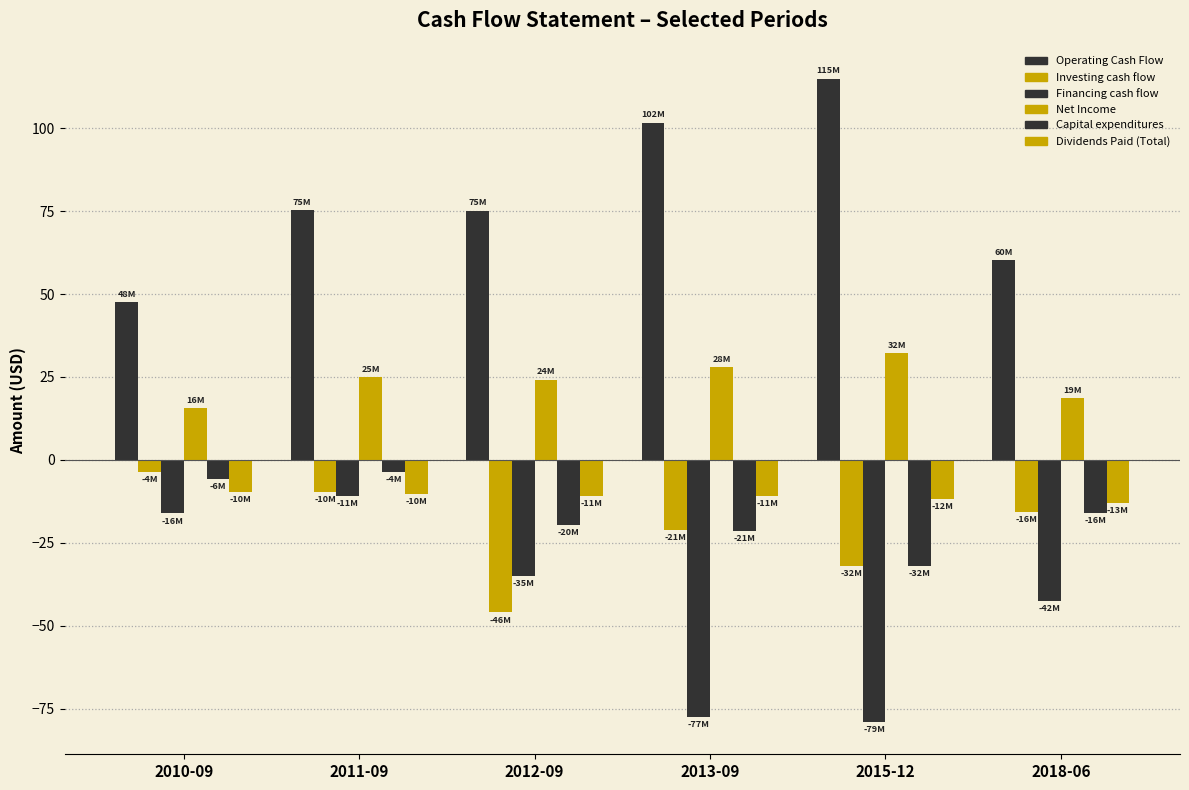

At which category is the sum across all series the highest?

2011-09